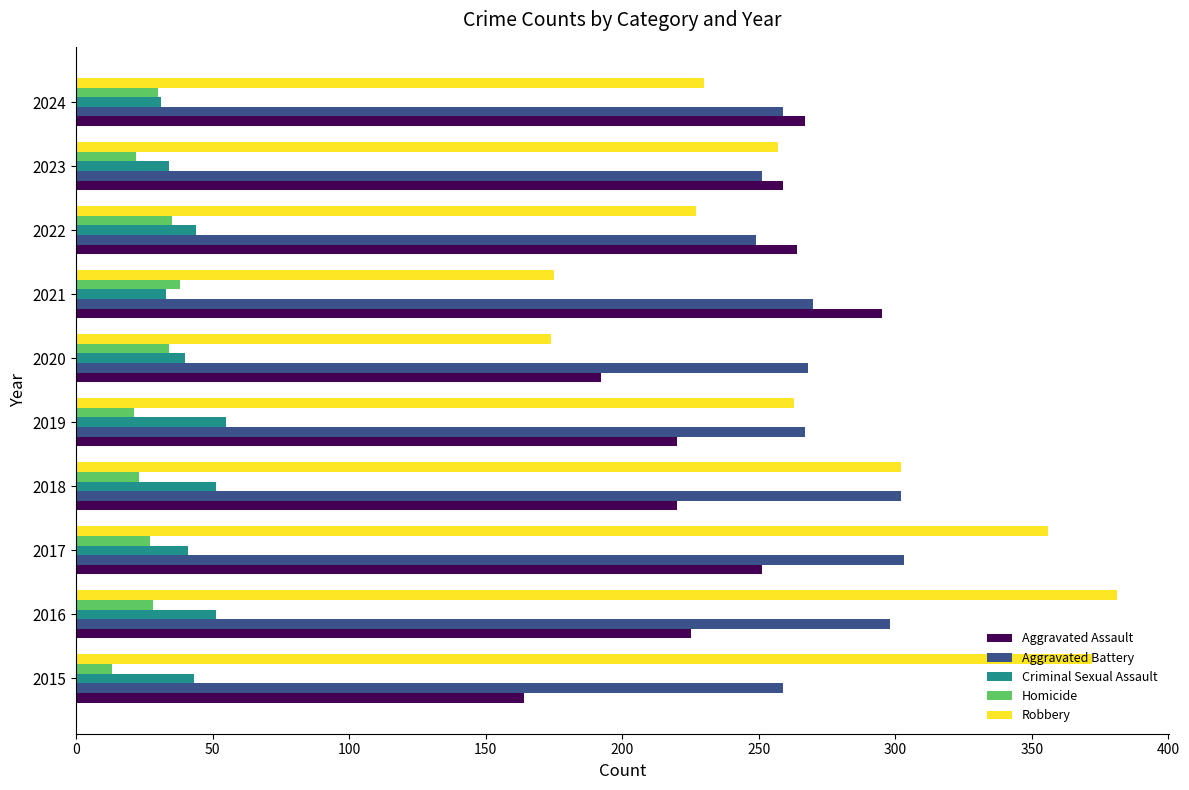

What is the spread (max minus min) of values at 2015?

359